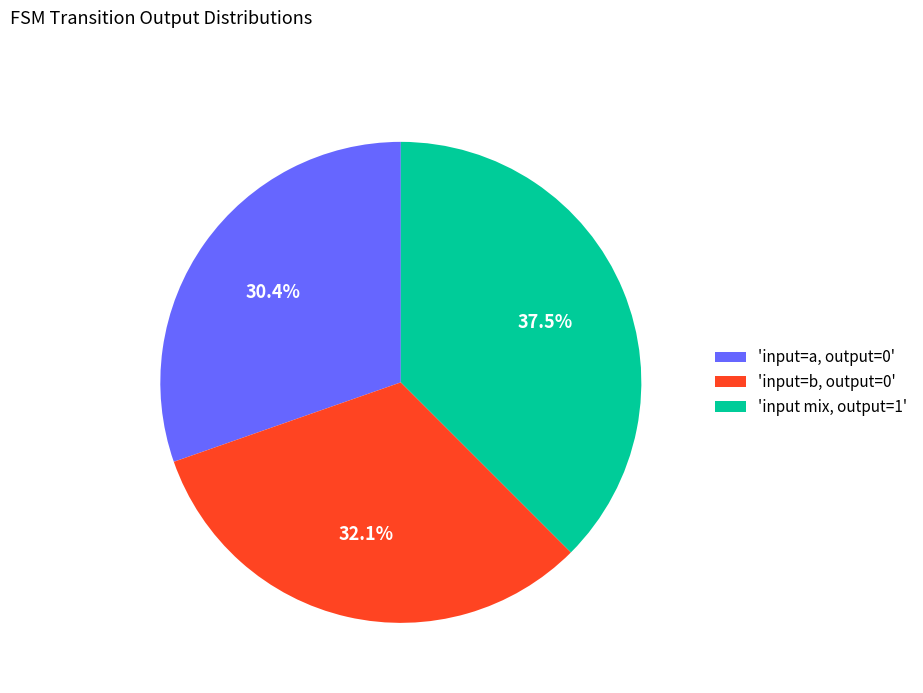

Rank the categories by value from lowest to highest.

'input=a, output=0', 'input=b, output=0', 'input mix, output=1'